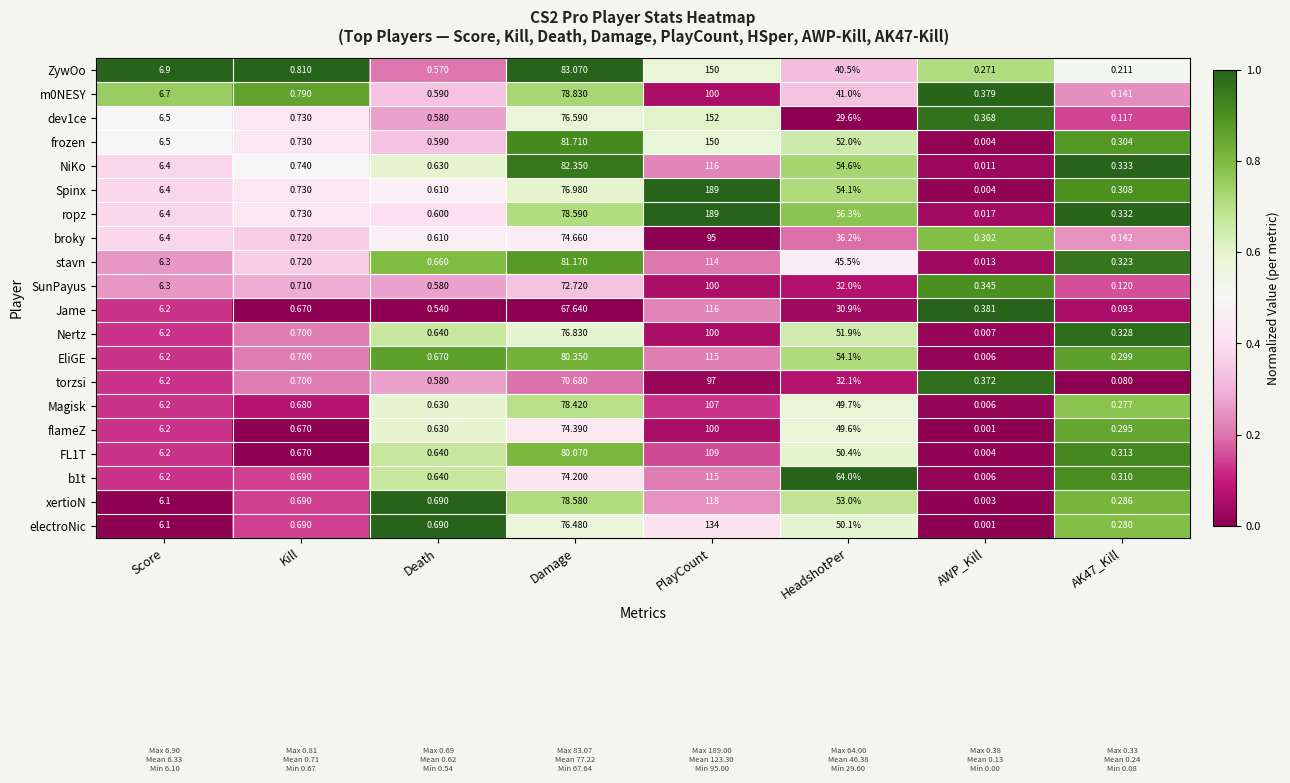

Which category has the highest value in the Magisk series?

PlayCount